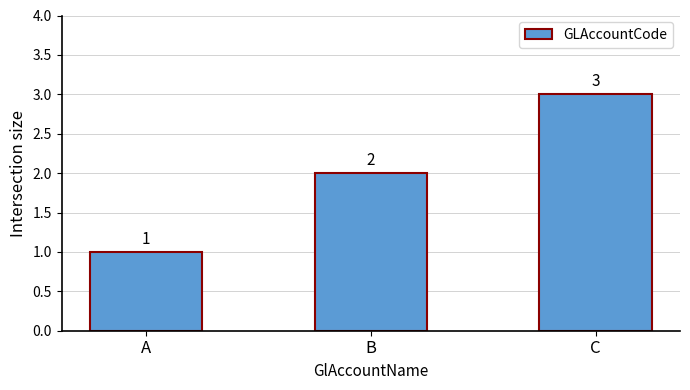

The chart shows a value of 3 at C. True or false?

True